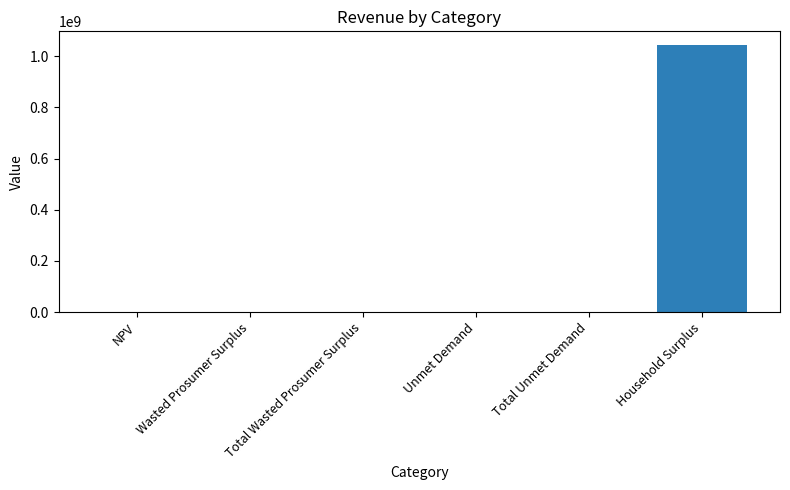

Approximately how many times larger is the value at Total Wasted Prosumer Surplus compared to NPV?

0.1